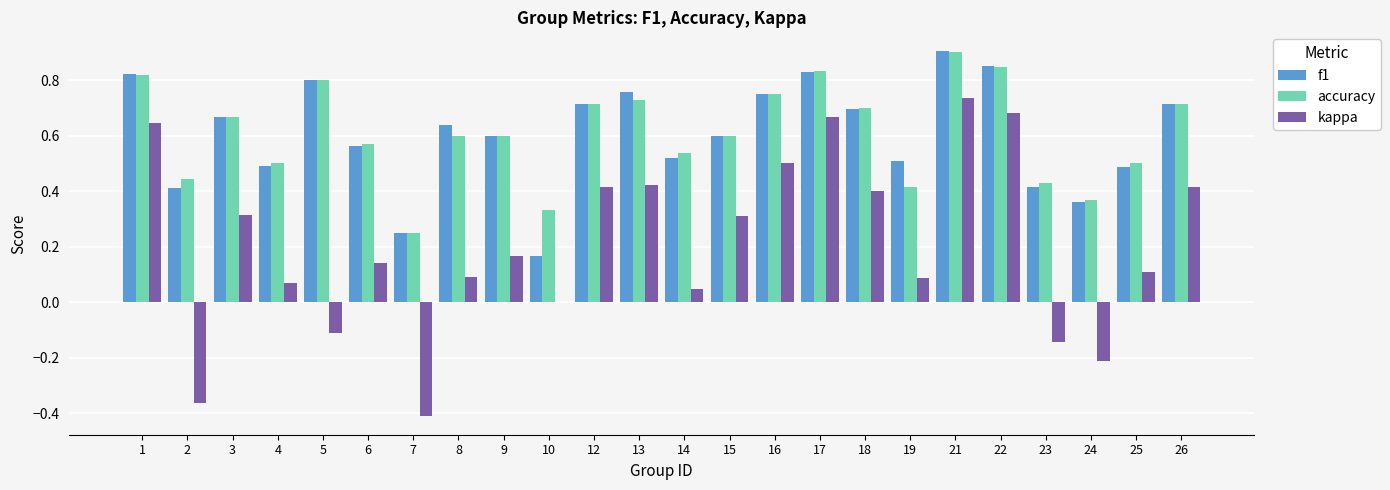

At which category is the sum across all series the highest?

21